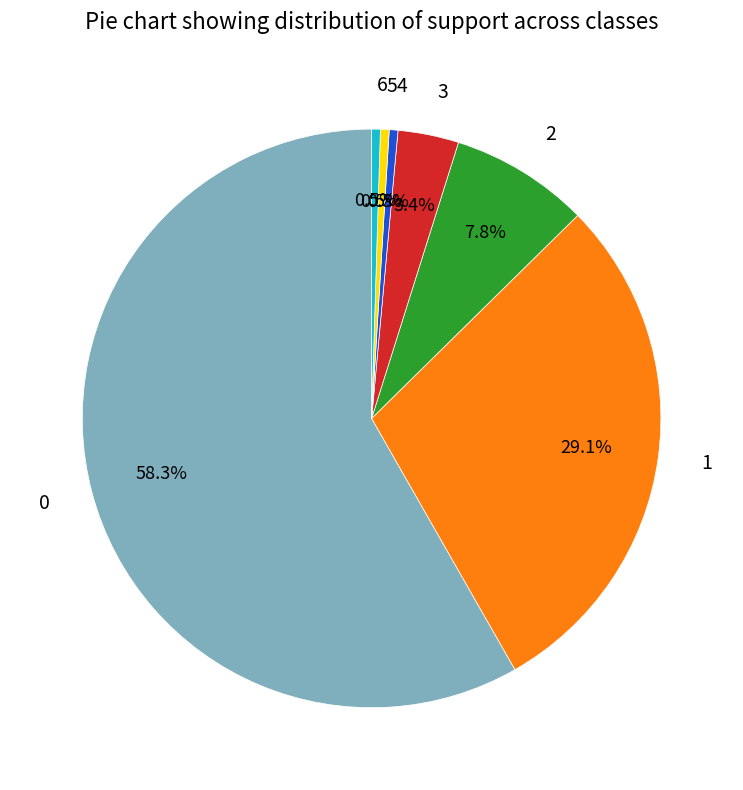

Combined, what portion of the pie is 4 and 6?

1.0%